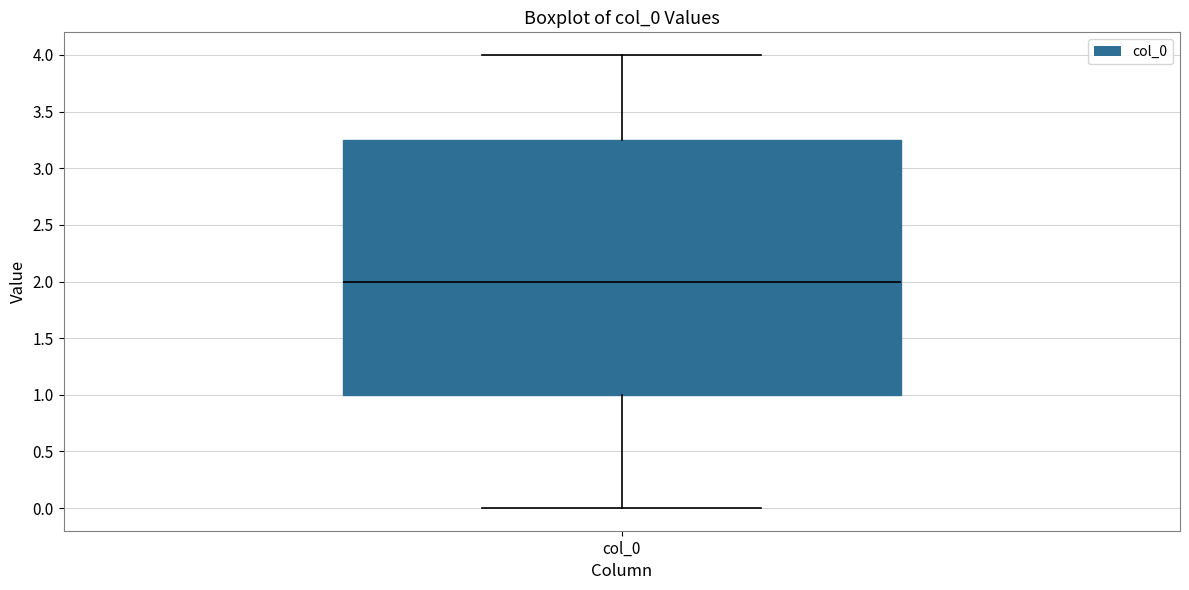

Transcribe this box plot: give where the median line is, the range the box spans, and where the two whiskers end, as read against the y-axis. The values are not printed on the chart, so give them approximately, as read against the axis.

median 2.00, box 1.00 to 3.25, whiskers 0.00 to 4.00